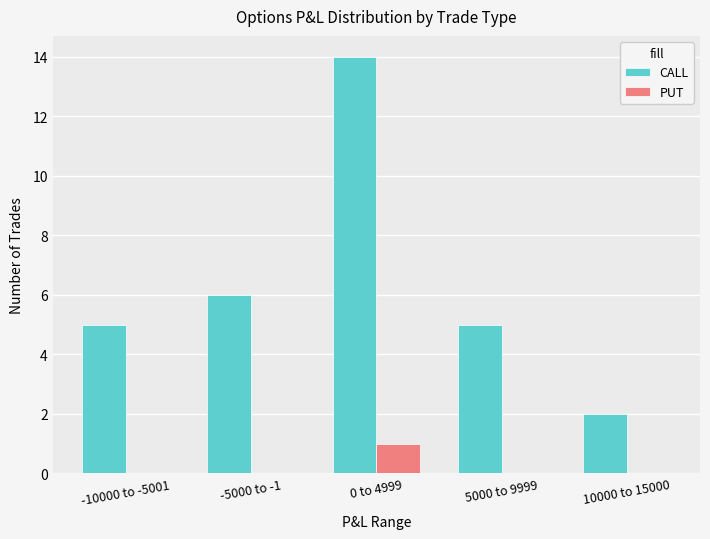

How many groups of bars are there?

5